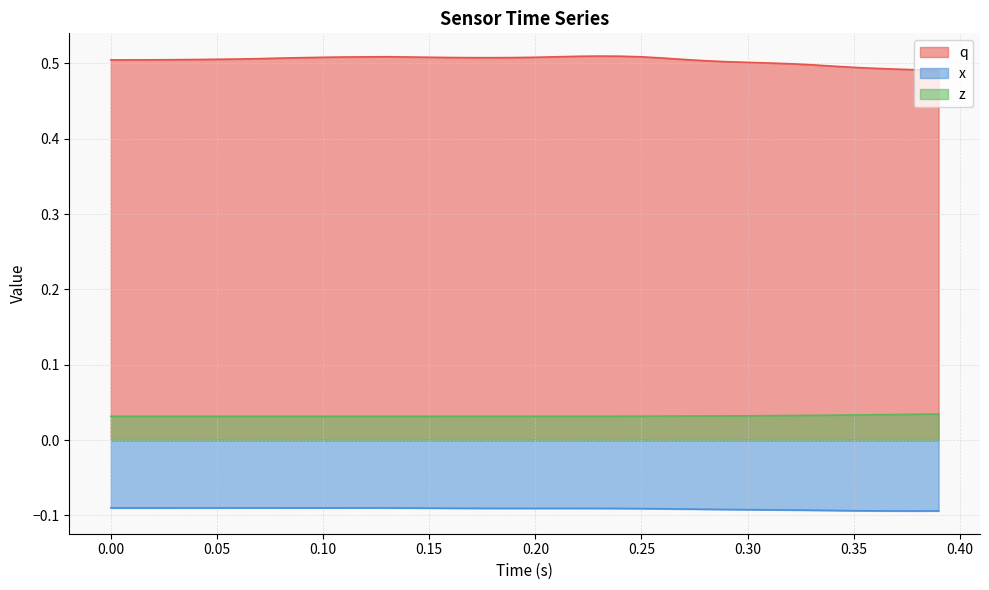

Rank the series at 0.10 from highest to lowest value.

q, z, x